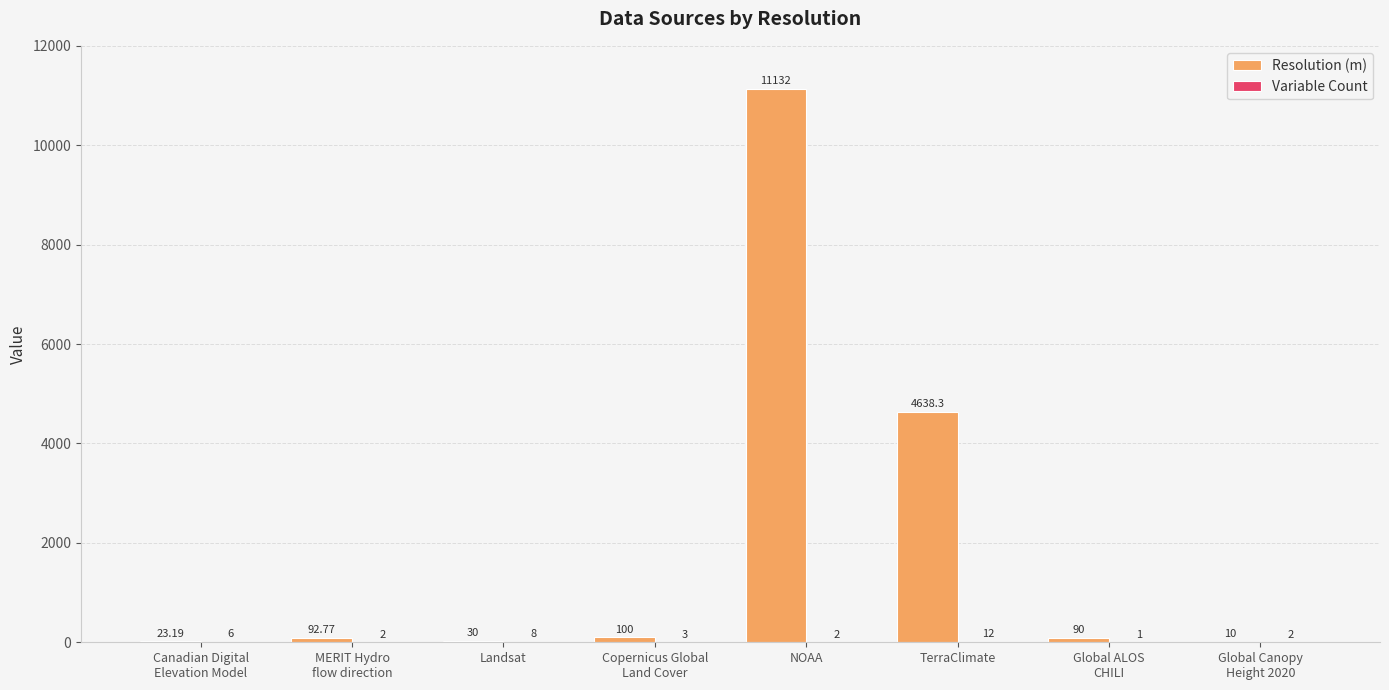

What is the spread (max minus min) of values at Canadian Digital
Elevation Model?

17.2